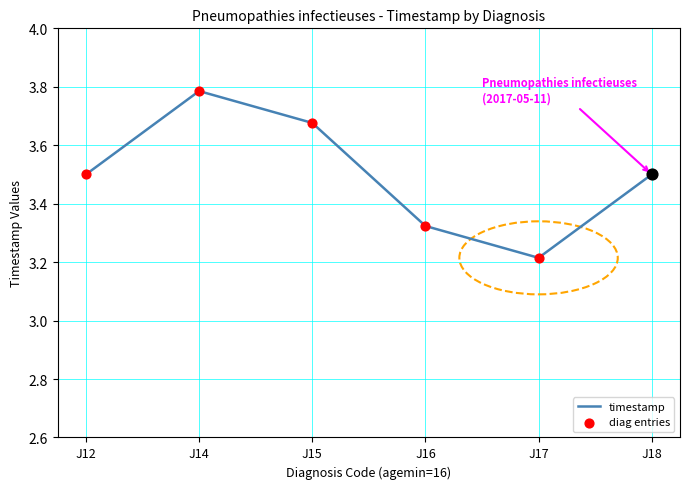

Approximately how many times larger is the value at J14 compared to J16?

1.1